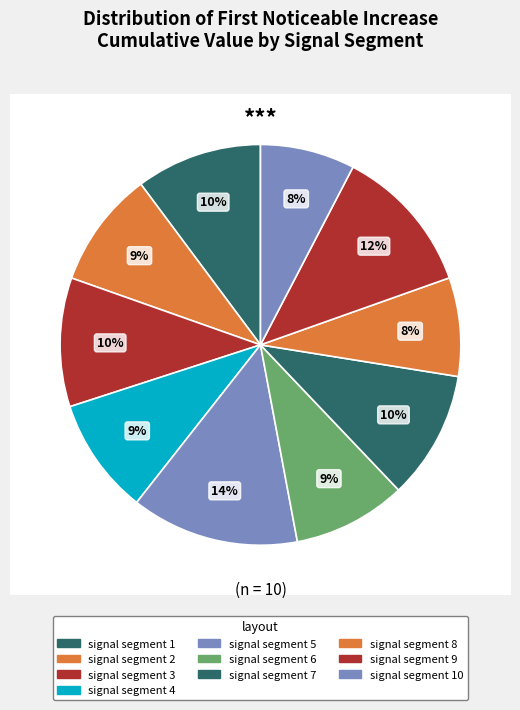

To the nearest percent, what portion does signal segment 1 represent?

10%